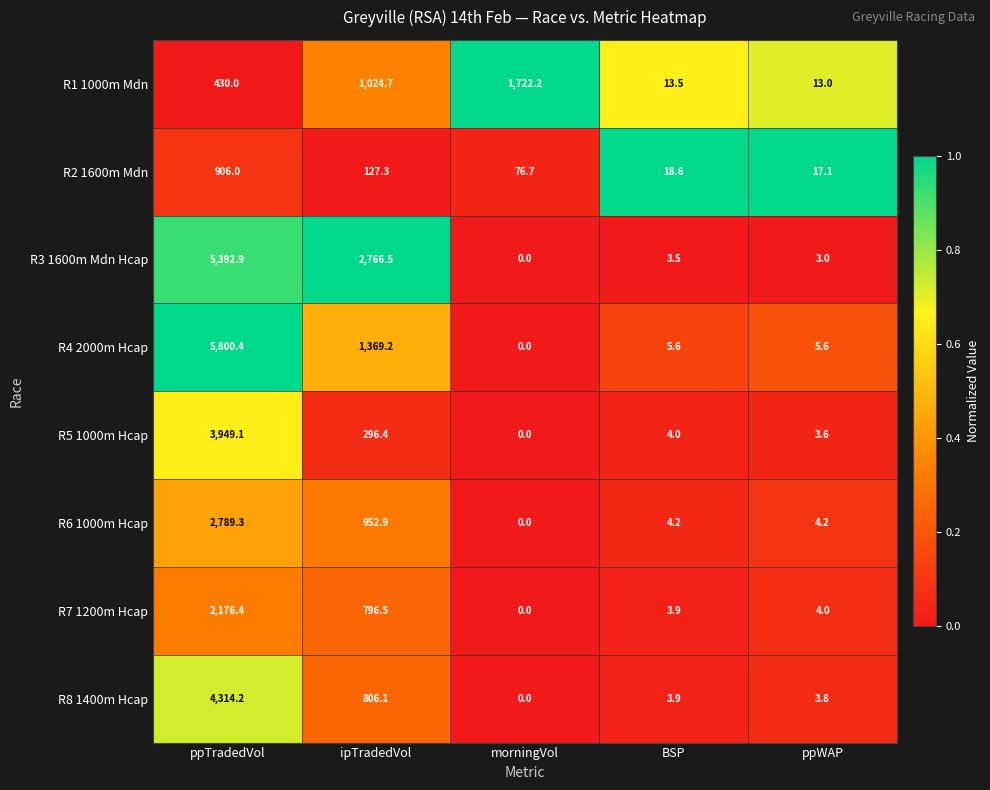

What is the greatest value displayed?

5800.4